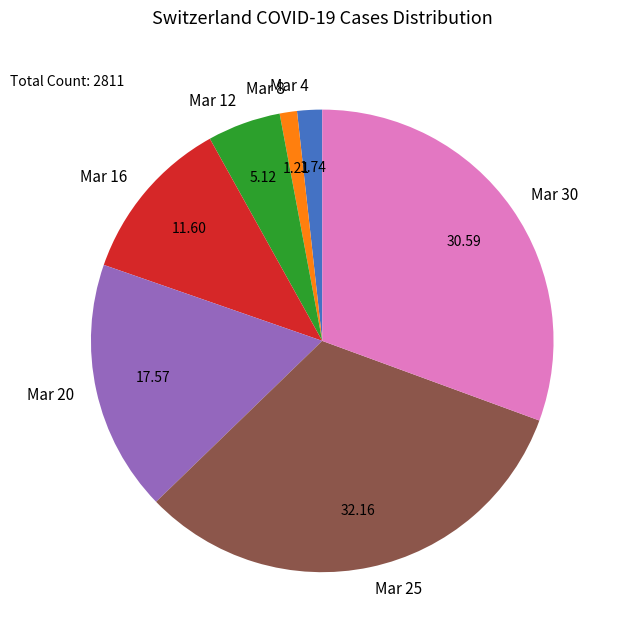

Is Mar 8 the majority of the pie?

No